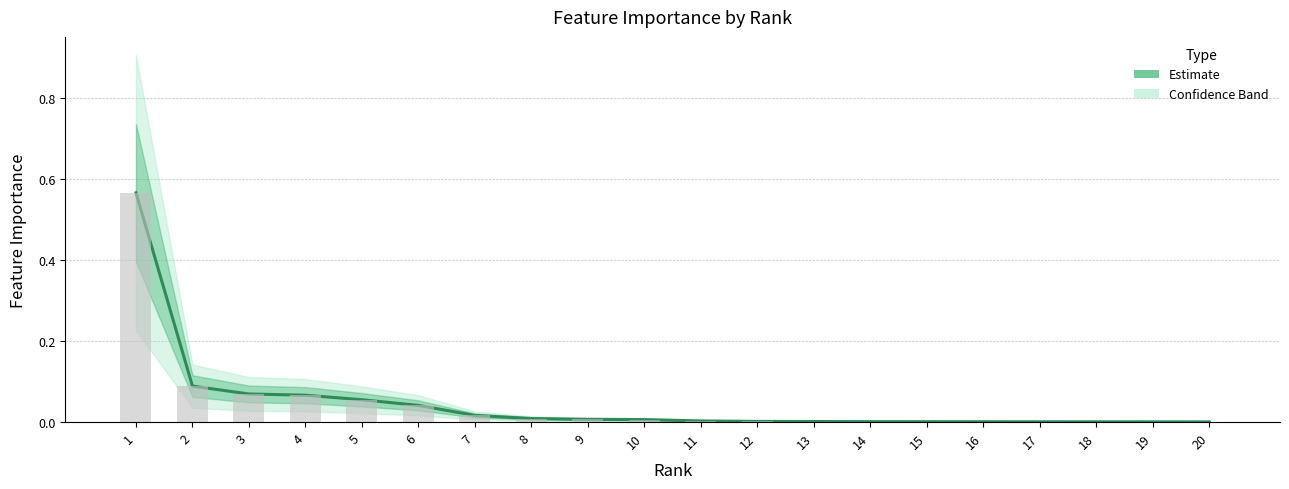

Is it true that the value at 11 is 0.0?

False